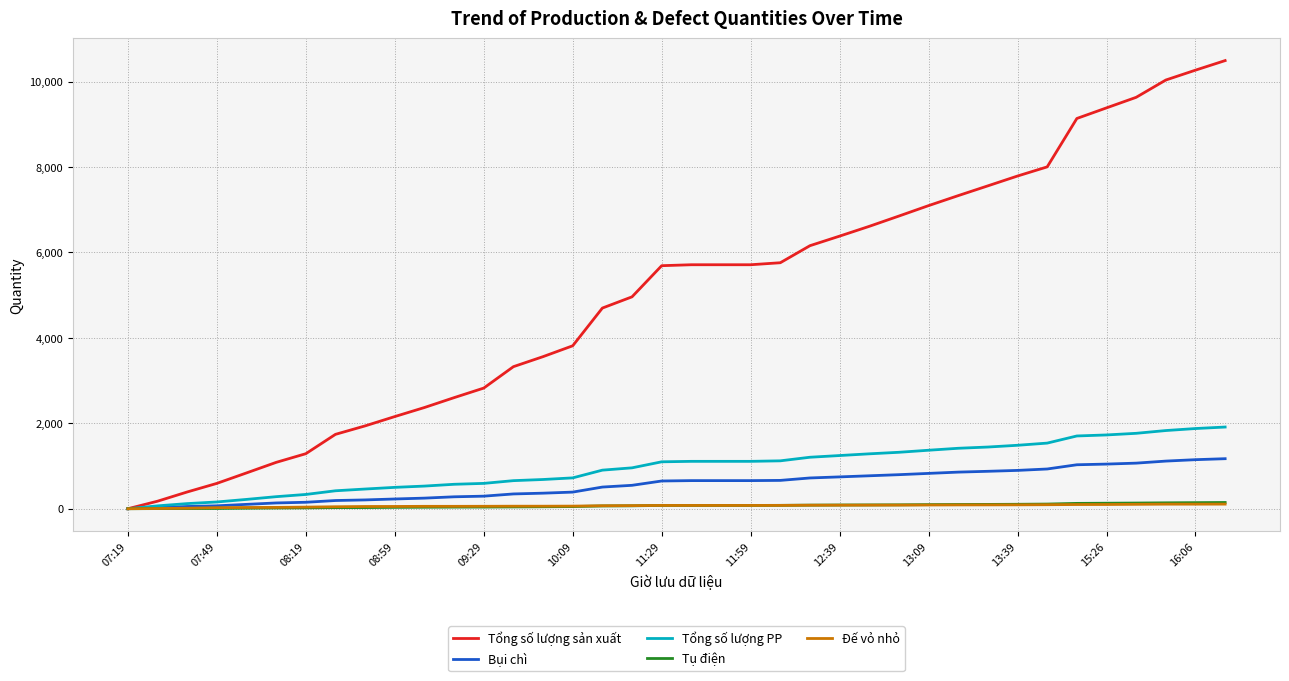

Which series has the widest spread of values?

Tổng số lượng sản xuất